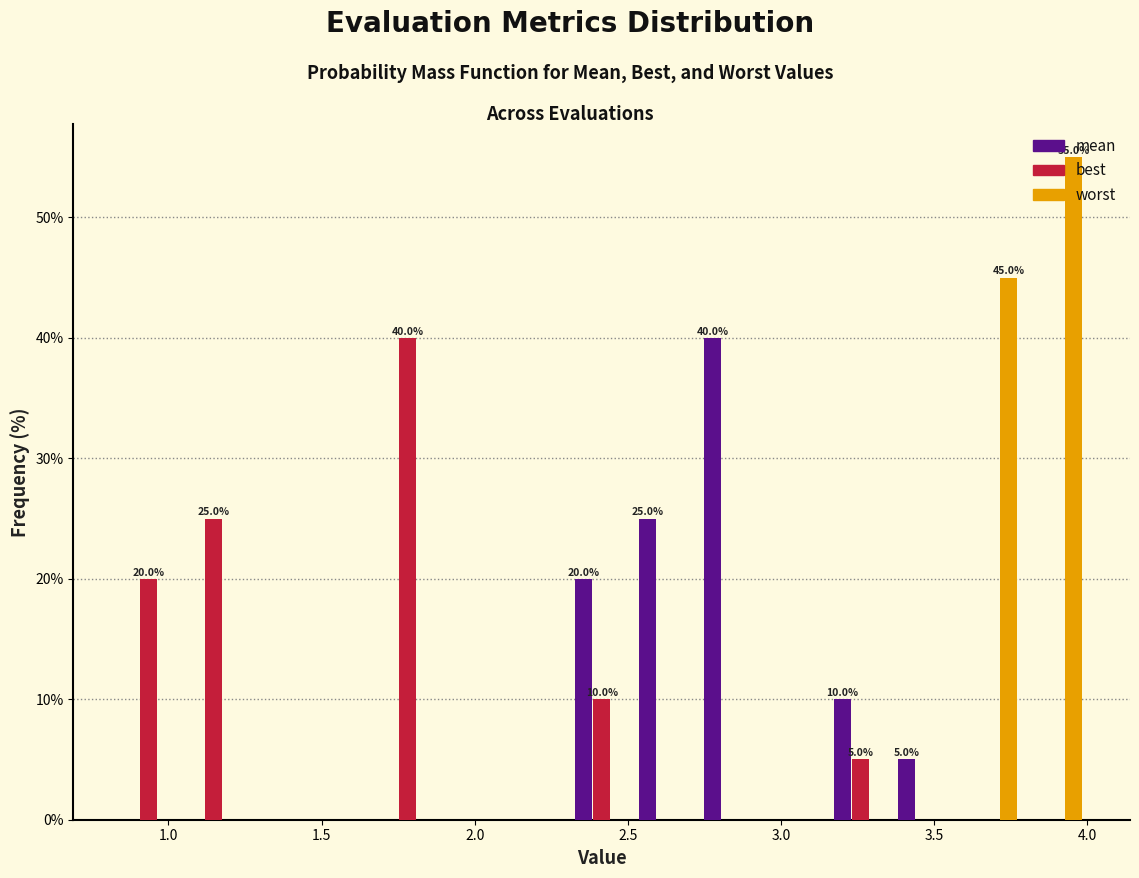

In the best series, which range on the x-axis has the tallest bar?

1.70 to 1.90